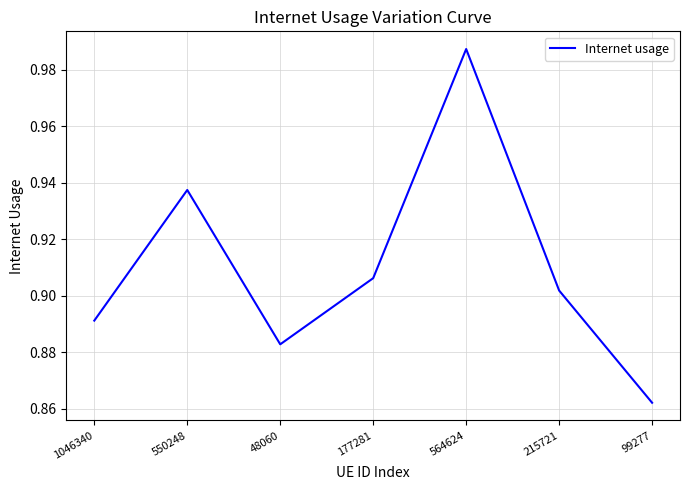

What position from the right is 48060?

5